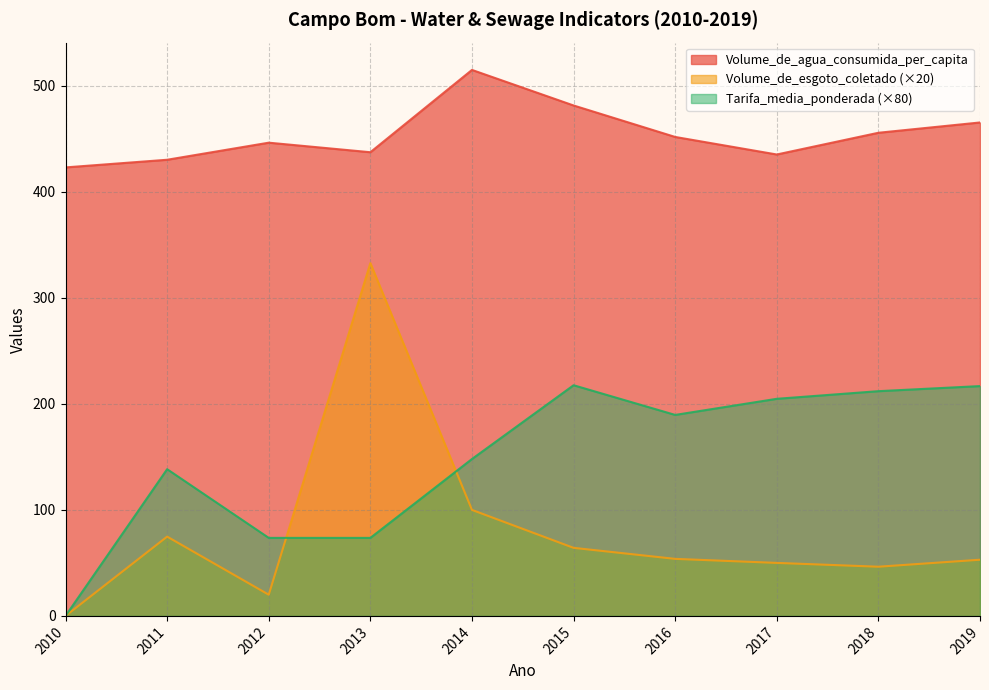

Which series has the largest range (max minus min)?

Volume_de_esgoto_coletado (×20)